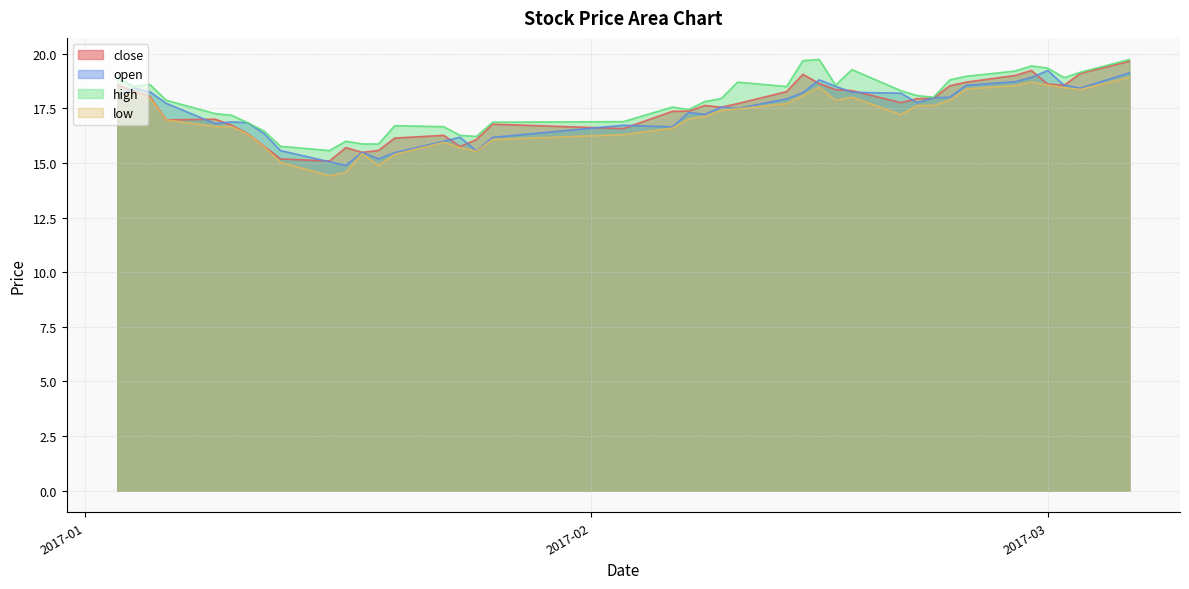

How many lines are shown in the chart?

4